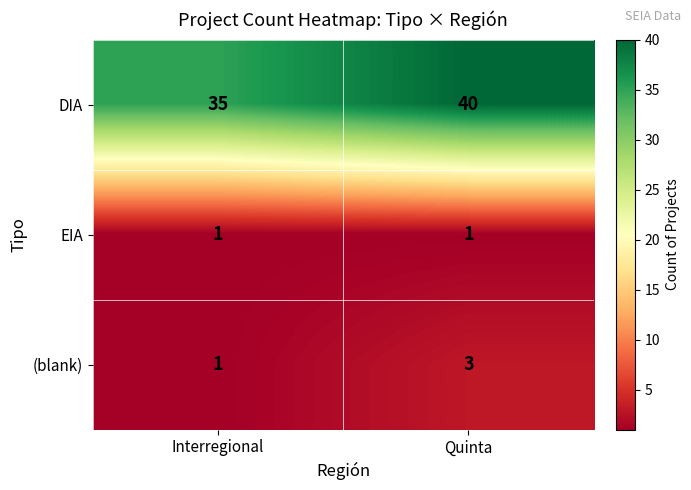

What is the sum of all DIA values?

75